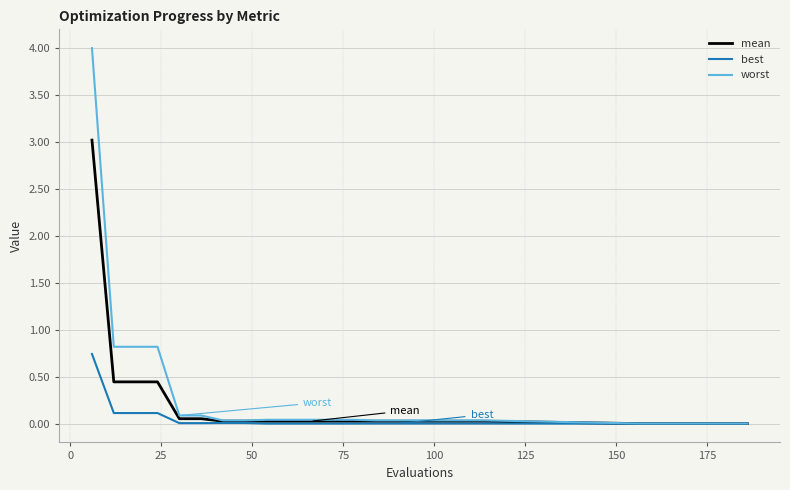

Which series has the largest total across all categories?

worst